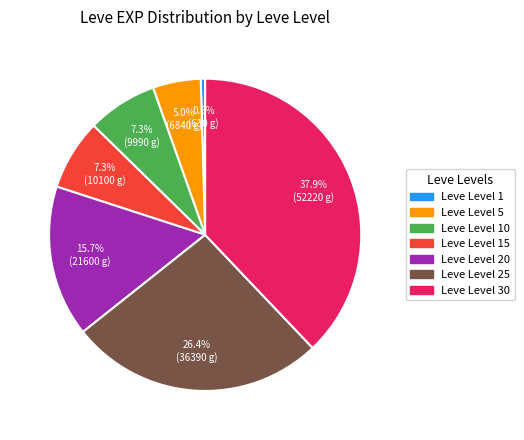

Is there any slice that represents more than half of the pie?

No